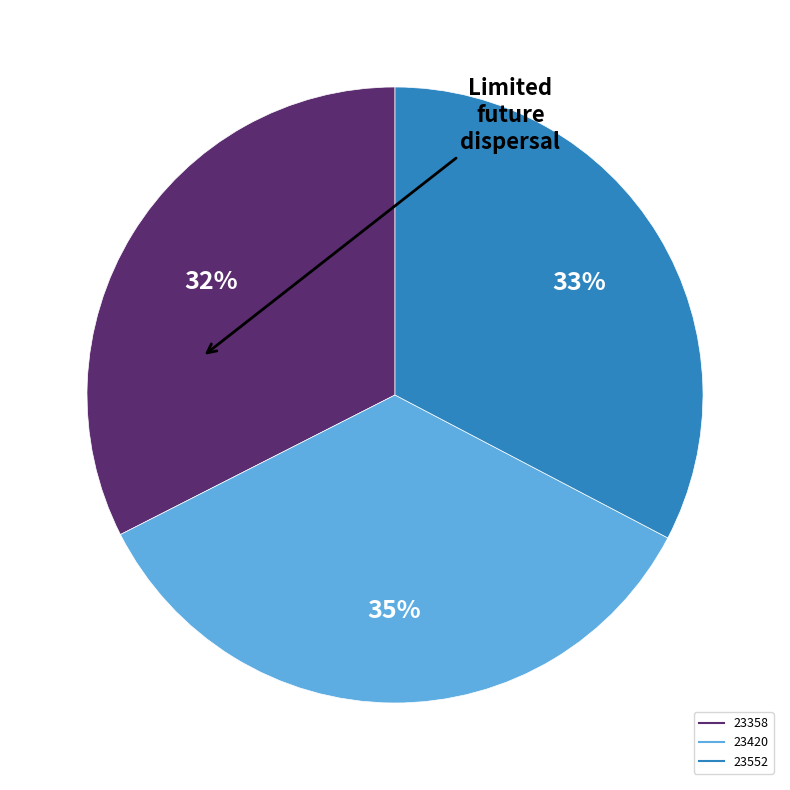

To the nearest percent, what is the combined percentage of 23420 and 23358?

67%